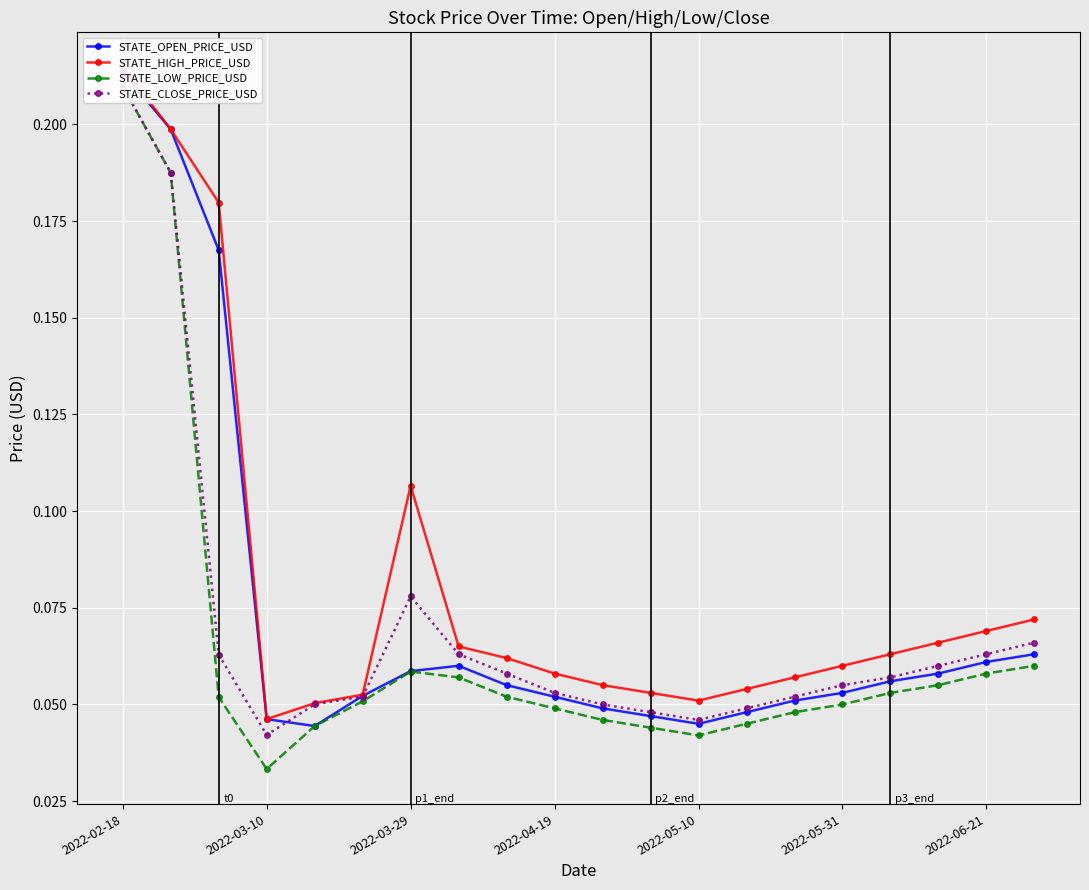

Reading right to left, what are all the values shown in this chart?

STATE_OPEN_PRICE_USD: 0.1	0.1	0.1	0.1	0.1	0.1	0.0	0.0	0.0	0.0	0.1	0.1	0.1	0.1	0.1	0.0	0.0	0.2	0.2	0.2
STATE_HIGH_PRICE_USD: 0.1	0.1	0.1	0.1	0.1	0.1	0.1	0.1	0.1	0.1	0.1	0.1	0.1	0.1	0.1	0.1	0.0	0.2	0.2	0.2
STATE_LOW_PRICE_USD: 0.1	0.1	0.1	0.1	0.1	0.0	0.0	0.0	0.0	0.0	0.0	0.1	0.1	0.1	0.1	0.0	0.0	0.1	0.2	0.2
STATE_CLOSE_PRICE_USD: 0.1	0.1	0.1	0.1	0.1	0.1	0.0	0.0	0.0	0.1	0.1	0.1	0.1	0.1	0.1	0.1	0.0	0.1	0.2	0.2